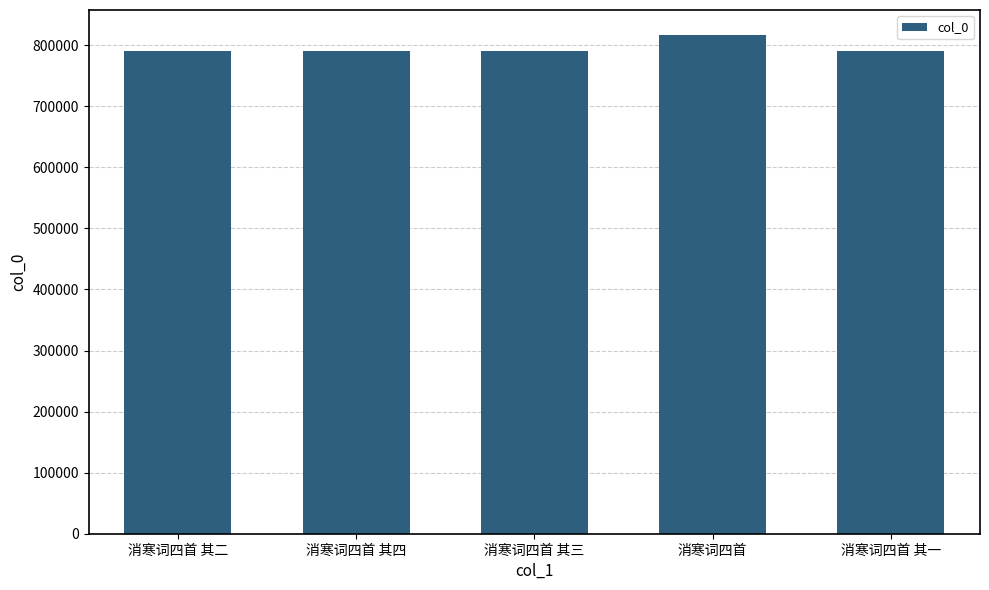

How many data points does each series have?

5